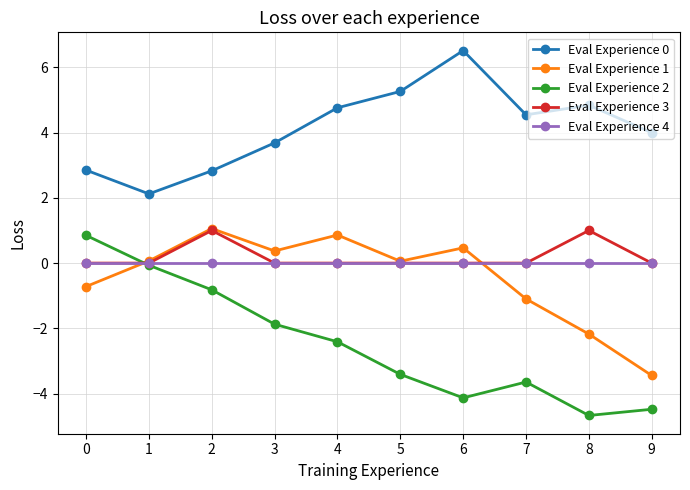

The Eval Experience 3 series shows 0.0 at 6. True or false?

True